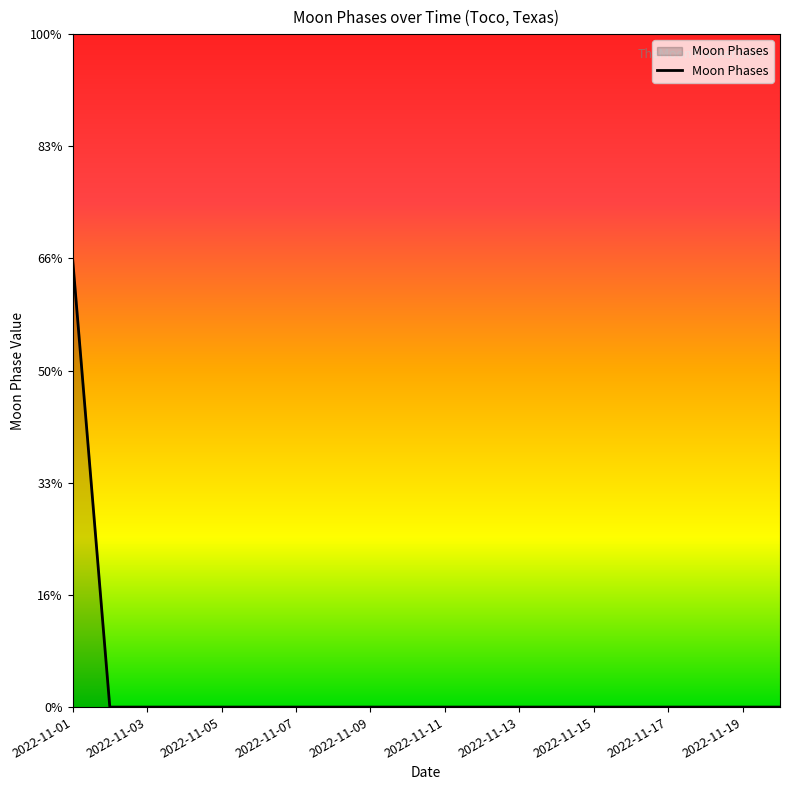

Does the chart display data point markers on the line(s)?

No